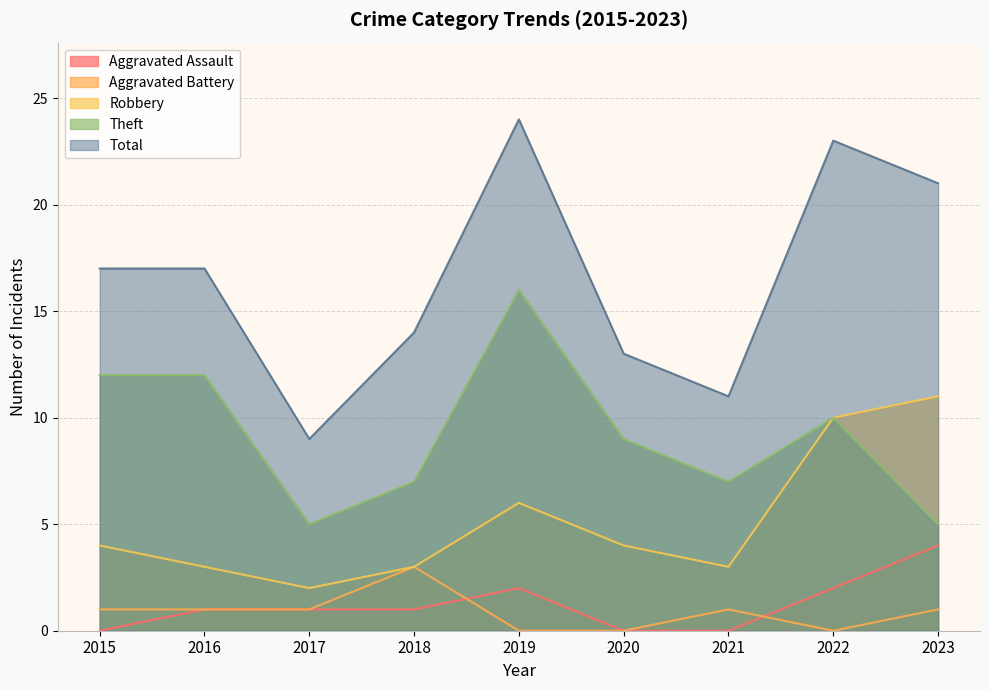

Reading left to right, what are all the values shown in this chart?

Aggravated Assault: 2015=0	2016=1	2017=1	2018=1	2019=2	2020=0	2021=0	2022=2	2023=4
Aggravated Battery: 2015=1	2016=1	2017=1	2018=3	2019=0	2020=0	2021=1	2022=0	2023=1
Robbery: 2015=4	2016=3	2017=2	2018=3	2019=6	2020=4	2021=3	2022=10	2023=11
Theft: 2015=12	2016=12	2017=5	2018=7	2019=16	2020=9	2021=7	2022=10	2023=5
Total: 2015=17	2016=17	2017=9	2018=14	2019=24	2020=13	2021=11	2022=23	2023=21